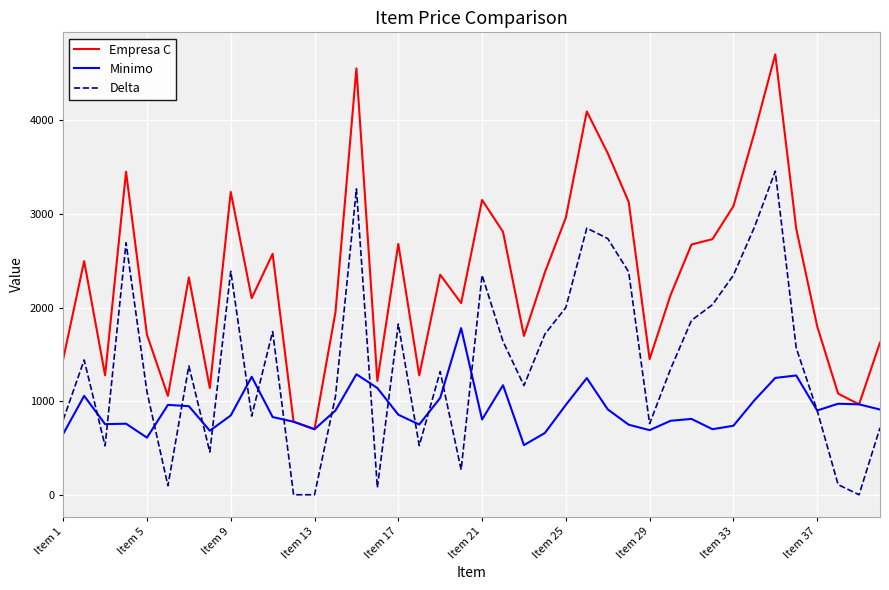

How many interior local valleys does the Empresa C series have?

11